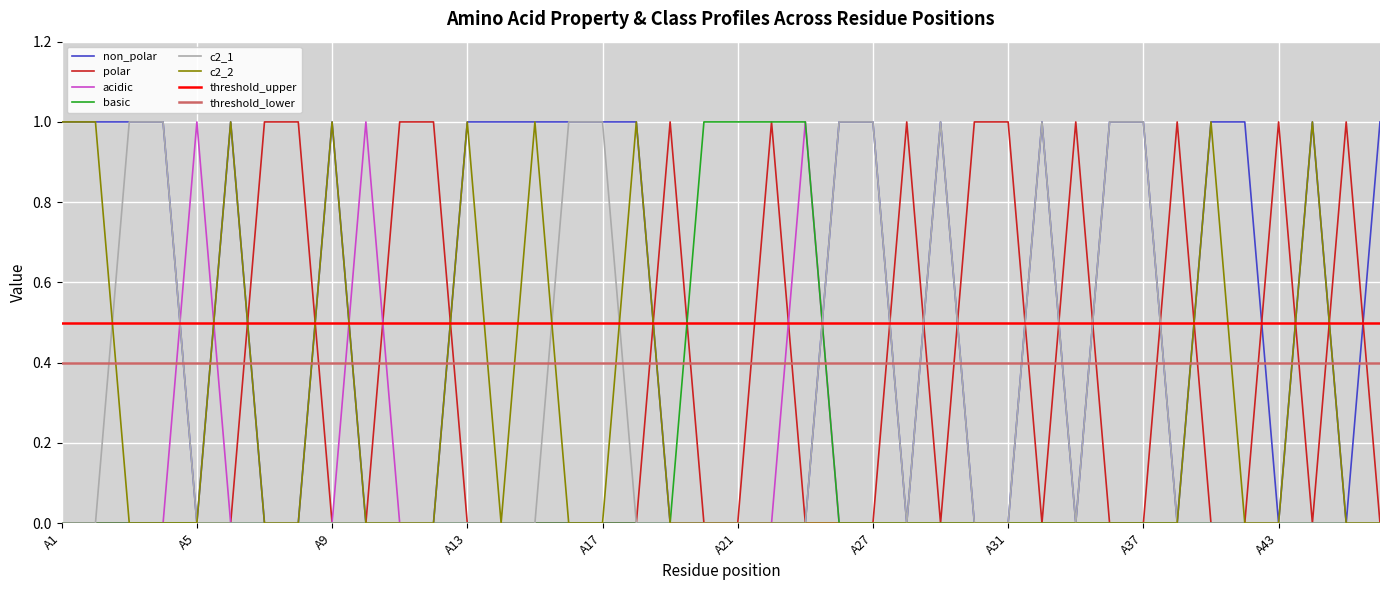

What is the spread (max minus min) of values at A29?

1